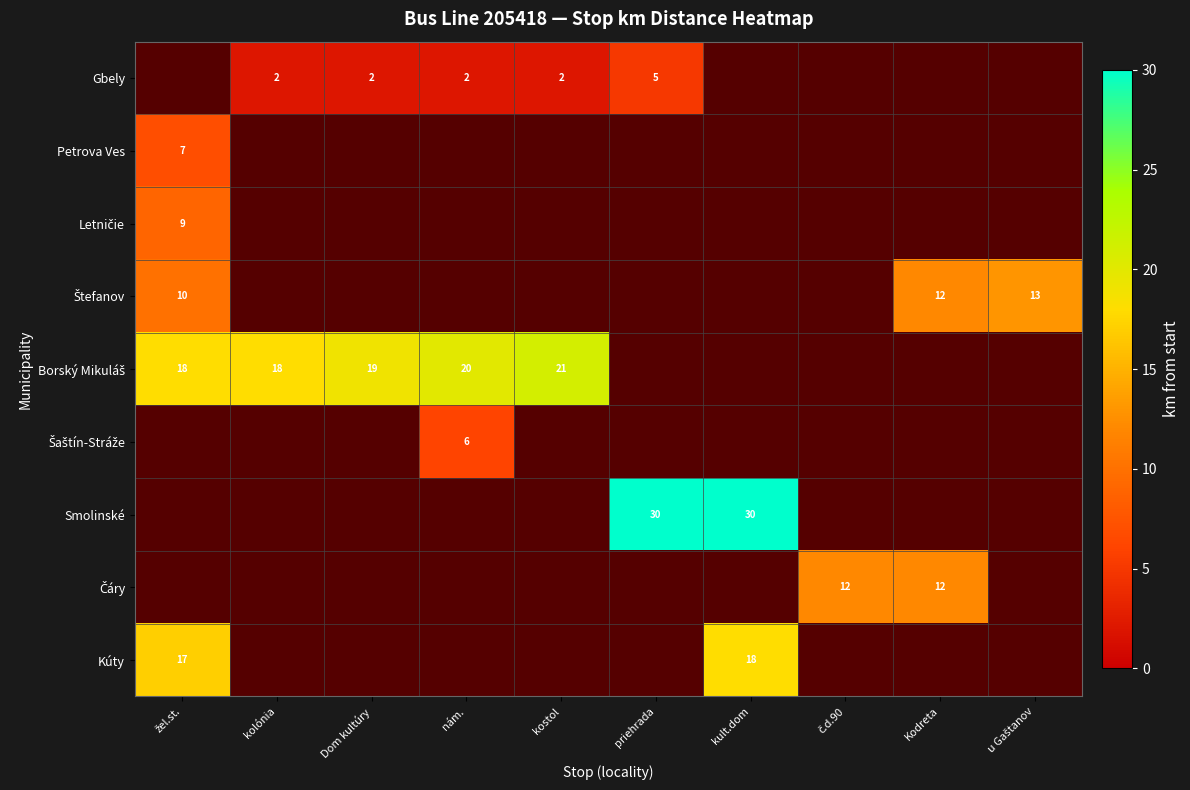

List the labels in order of Čáry value, smallest first.

žel.st., kolónia, Dom kultúry, nám., kostol, priehrada, kult.dom, č.d.90, Kodreta, u Gaštanov